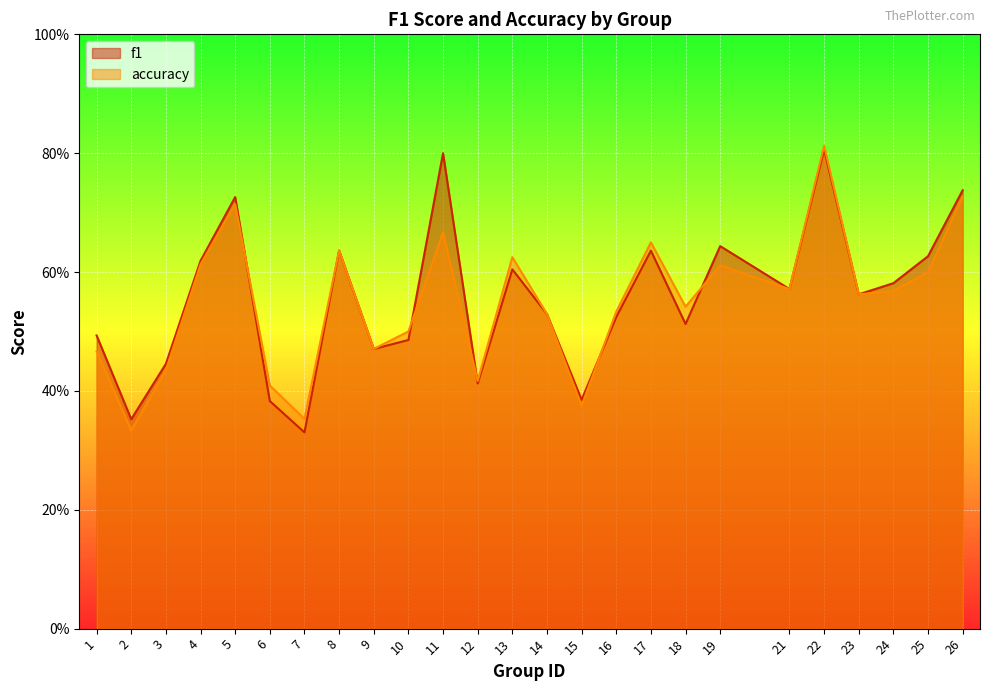

List the labels in order of accuracy value, largest first.

22, 26, 5, 11, 17, 8, 13, 4, 19, 25, 21, 24, 23, 18, 16, 14, 10, 9, 1, 3, 12, 6, 15, 7, 2